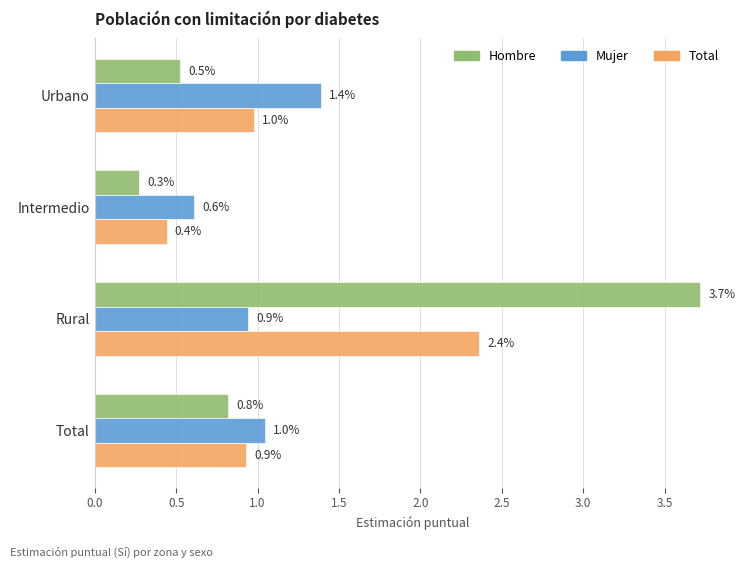

List the labels in order of Hombre value, smallest first.

Intermedio, Urbano, Total, Rural